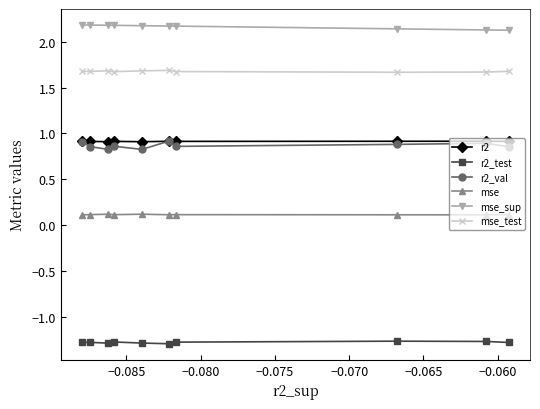

True or false: mse and r2_test intersect in this chart.

False